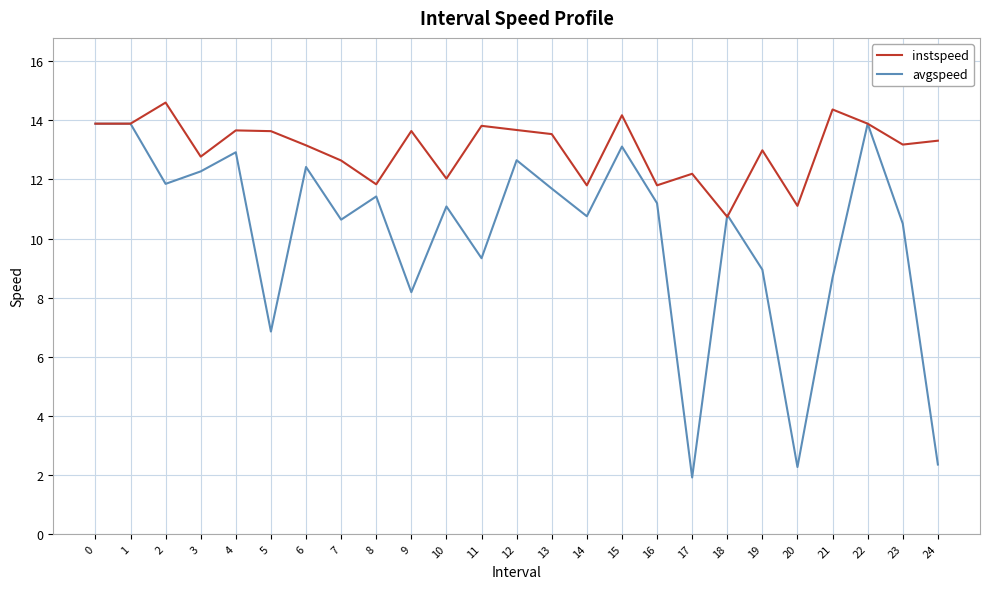

Read the avgspeed value at 8.

11.4